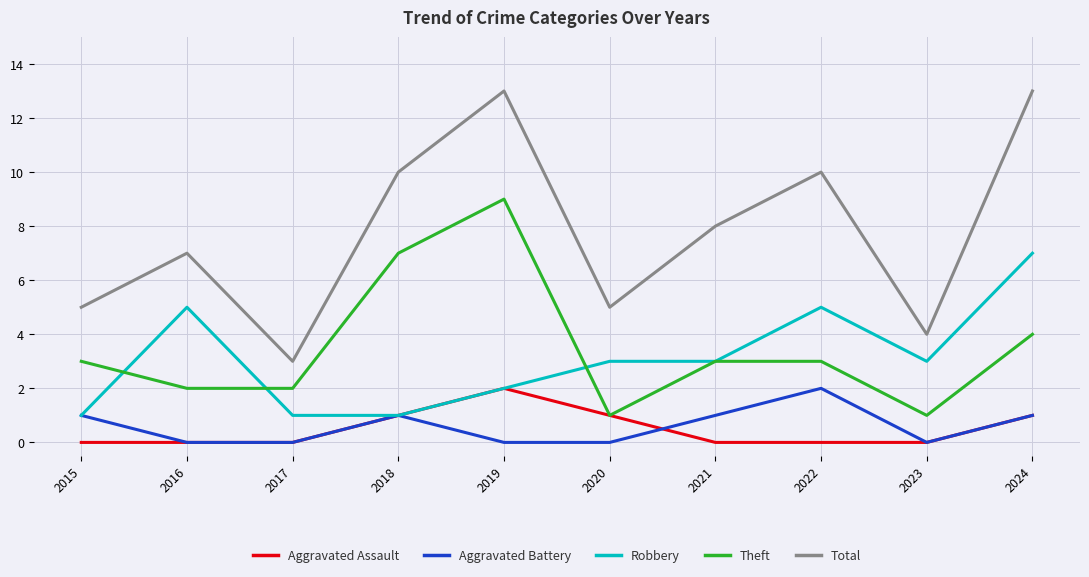

True or false: Total and Robbery intersect in this chart.

False